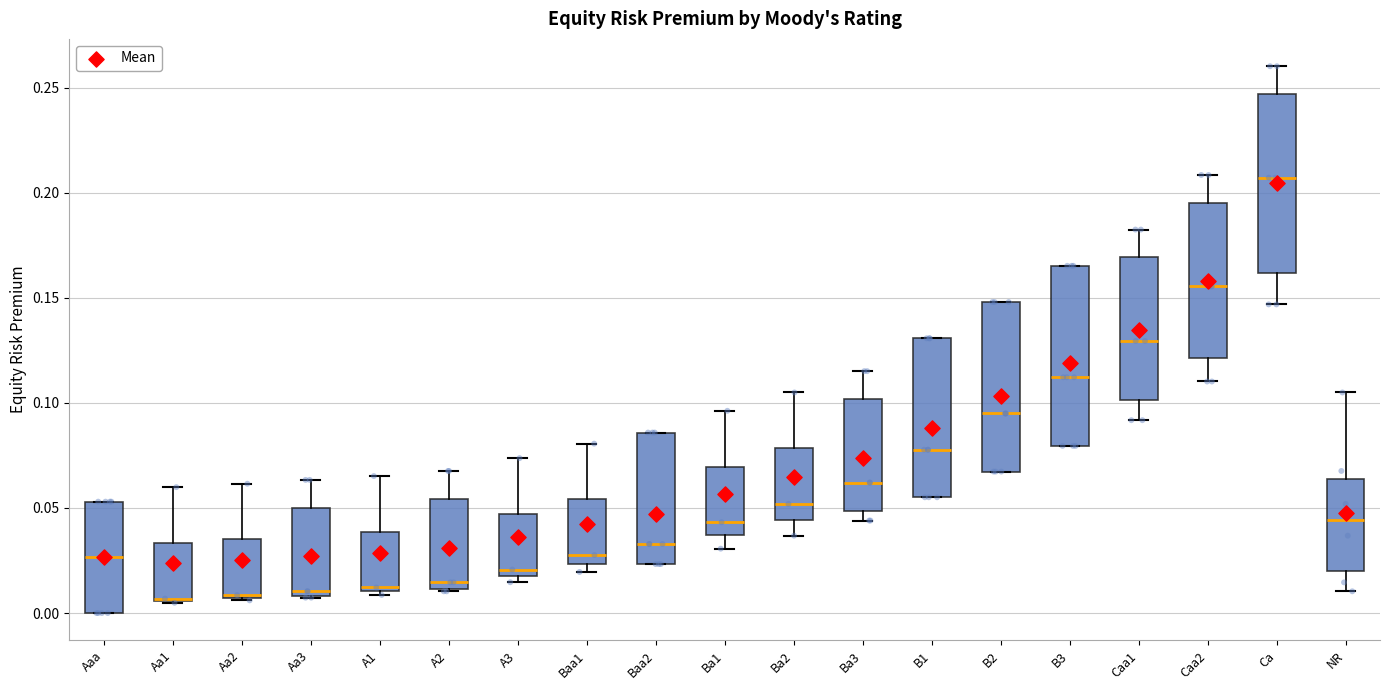

Reading left to right, read every box against the y-axis: the position of its median line, the range the box covers, and the ends of its whiskers. The values are not printed on the chart, so give them approximately, as read against the axis.

Aaa: median 0.025, box 0.000 to 0.055, whiskers 0.000 to 0.055
Aa1: median 0.005 (drawn on the box's lower edge), box 0.005 to 0.035, whiskers 0.005 to 0.060
Aa2: median 0.010, box 0.005 to 0.035, whiskers 0.005 to 0.060
Aa3: median 0.010 (just above the box's lower edge), box 0.010 to 0.050, whiskers 0.005 to 0.065
A1: median 0.010 (just above the box's lower edge), box 0.010 to 0.040, whiskers 0.010 (just below the box's lower edge) to 0.065
A2: median 0.015, box 0.010 to 0.055, whiskers 0.010 to 0.070
A3: median 0.020 (just above the box's lower edge), box 0.020 to 0.045, whiskers 0.015 to 0.075
Baa1: median 0.030, box 0.025 to 0.055, whiskers 0.020 to 0.080
Baa2: median 0.035, box 0.025 to 0.085, whiskers 0.025 to 0.085
Ba1: median 0.045, box 0.035 to 0.070, whiskers 0.030 to 0.095
Ba2: median 0.050, box 0.045 to 0.080, whiskers 0.035 to 0.105
Ba3: median 0.060, box 0.050 to 0.100, whiskers 0.045 to 0.115
B1: median 0.080, box 0.055 to 0.130, whiskers 0.055 to 0.130
B2: median 0.095, box 0.065 to 0.150, whiskers 0.065 to 0.150
B3: median 0.110, box 0.080 to 0.165, whiskers 0.080 to 0.165
Caa1: median 0.130, box 0.100 to 0.170, whiskers 0.090 to 0.180
Caa2: median 0.155, box 0.120 to 0.195, whiskers 0.110 to 0.210
Ca: median 0.205, box 0.160 to 0.245, whiskers 0.145 to 0.260
NR: median 0.045, box 0.020 to 0.065, whiskers 0.010 to 0.105